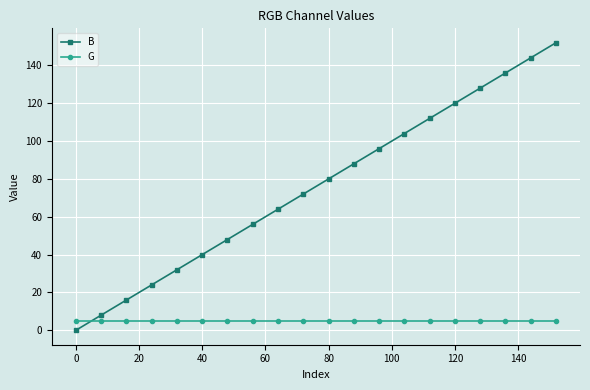

List the series in order of their overall mean, lowest first.

G, B